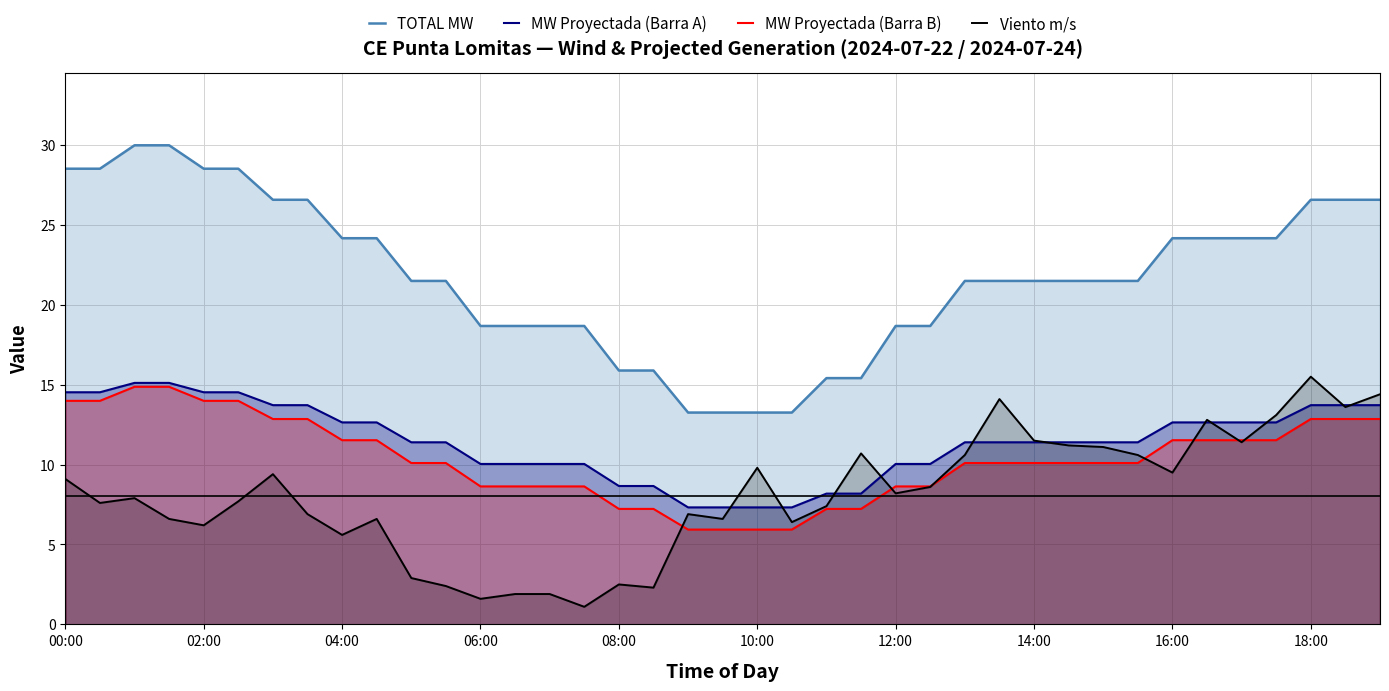

The MW Proyectada (Barra B) series shows 14.0 at 00:00. True or false?

True